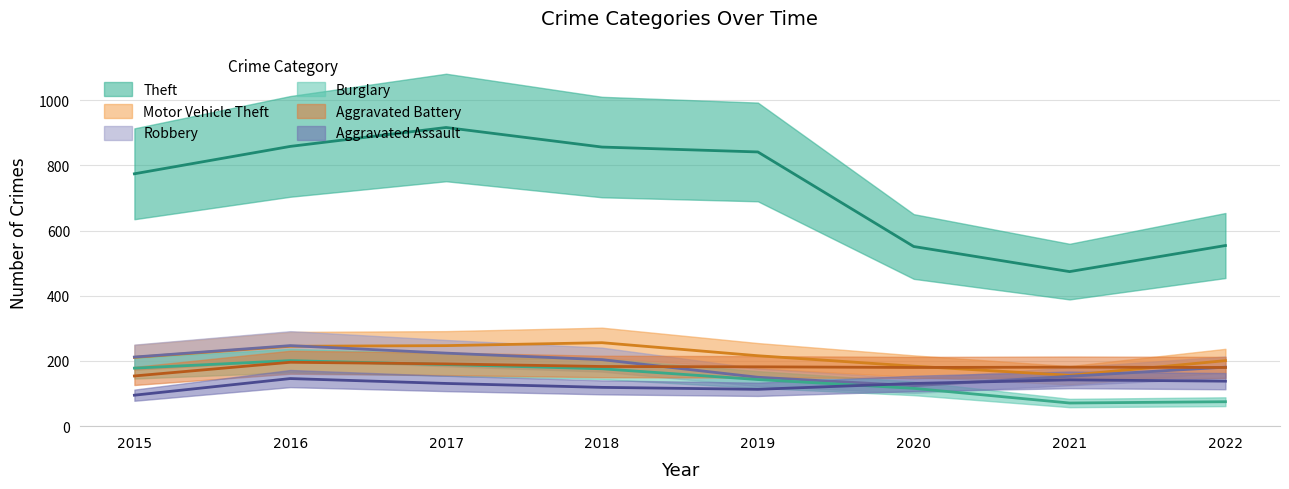

Rank the series at 2015 from lowest to highest value.

Aggravated Assault, Aggravated Battery, Burglary, Motor Vehicle Theft, Robbery, Theft